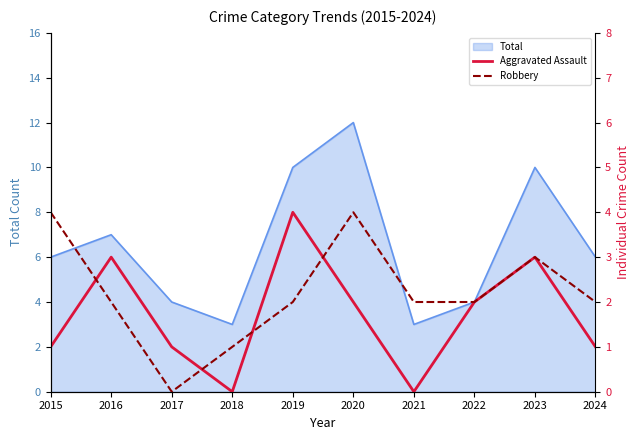

List the labels in order of Robbery value, largest first.

2015, 2020, 2023, 2016, 2019, 2021, 2022, 2024, 2018, 2017